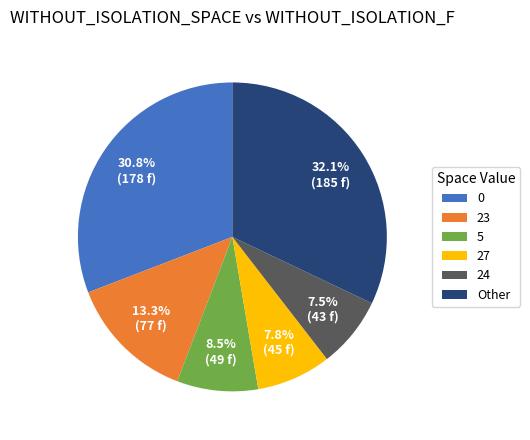

What is the total percentage of 0 and Other?

62.9%